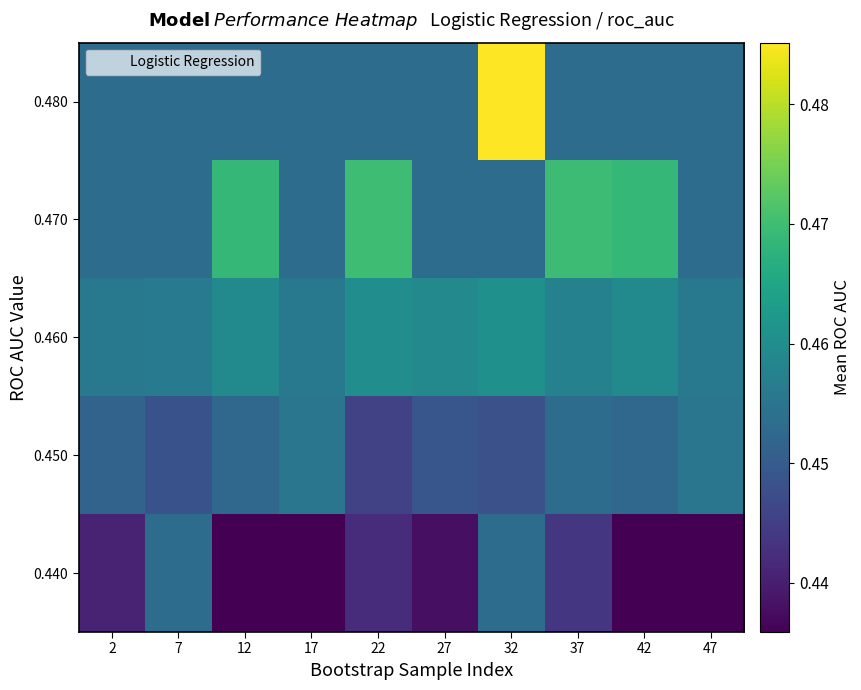

Reading right to left, transcribe all the data shown in this chart.

0.440: 47=0.4	42=0.4	37=0.4	32=0.5	27=0.4	22=0.4	17=0.4	12=0.4	7=0.5	2=0.4
0.450: 47=0.5	42=0.5	37=0.5	32=0.4	27=0.4	22=0.4	17=0.5	12=0.5	7=0.4	2=0.5
0.460: 47=0.5	42=0.5	37=0.5	32=0.5	27=0.5	22=0.5	17=0.5	12=0.5	7=0.5	2=0.5
0.470: 47=0.5	42=0.5	37=0.5	32=0.5	27=0.5	22=0.5	17=0.5	12=0.5	7=0.5	2=0.5
0.480: 47=0.5	42=0.5	37=0.5	32=0.5	27=0.5	22=0.5	17=0.5	12=0.5	7=0.5	2=0.5